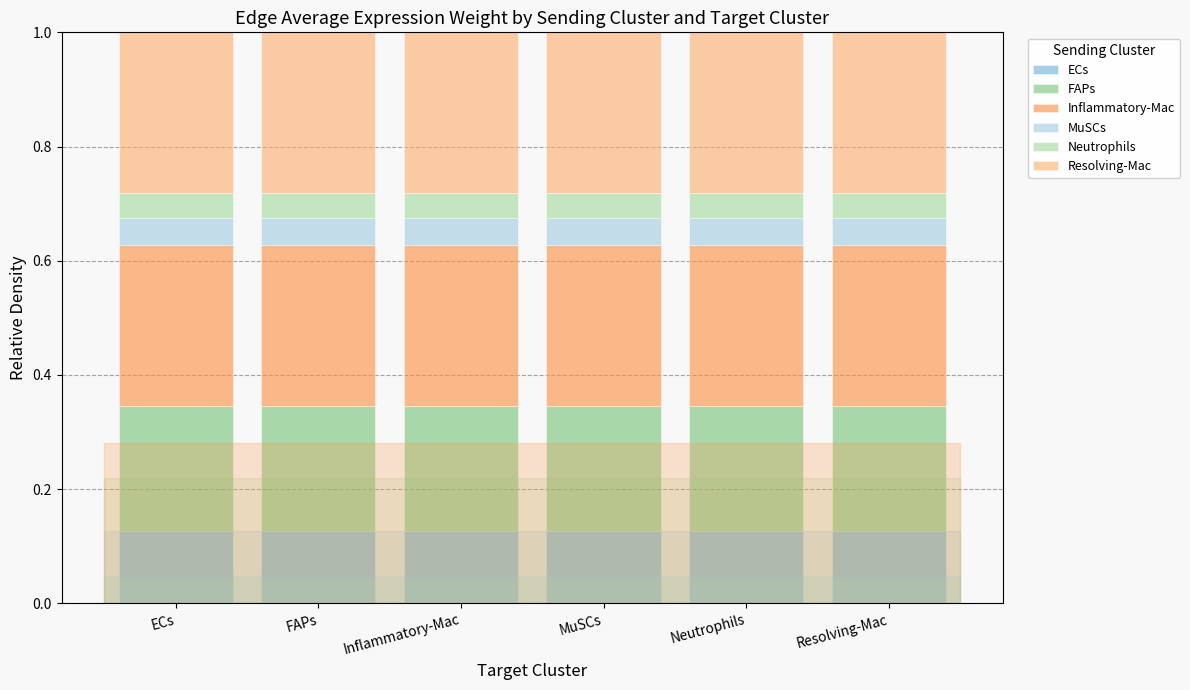

What is the total value across all series at Inflammatory-Mac?

1.0